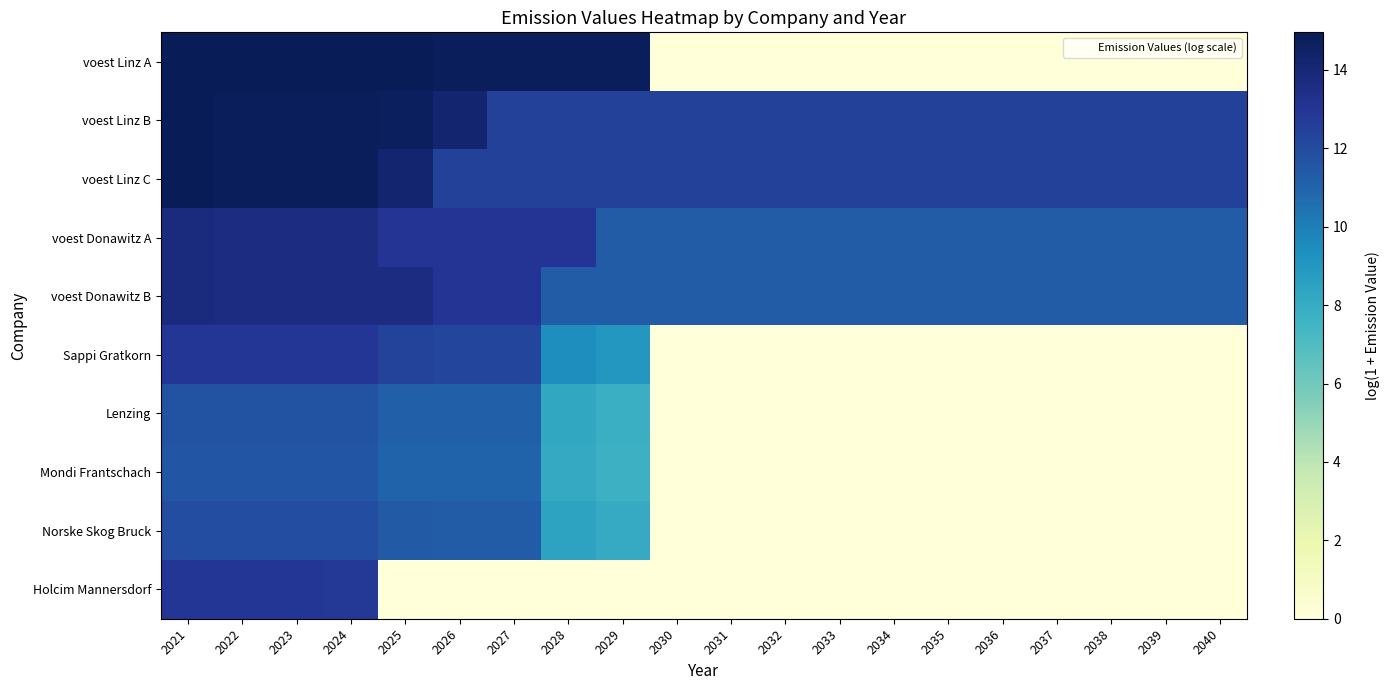

Which series has the largest range (max minus min)?

voest Linz A